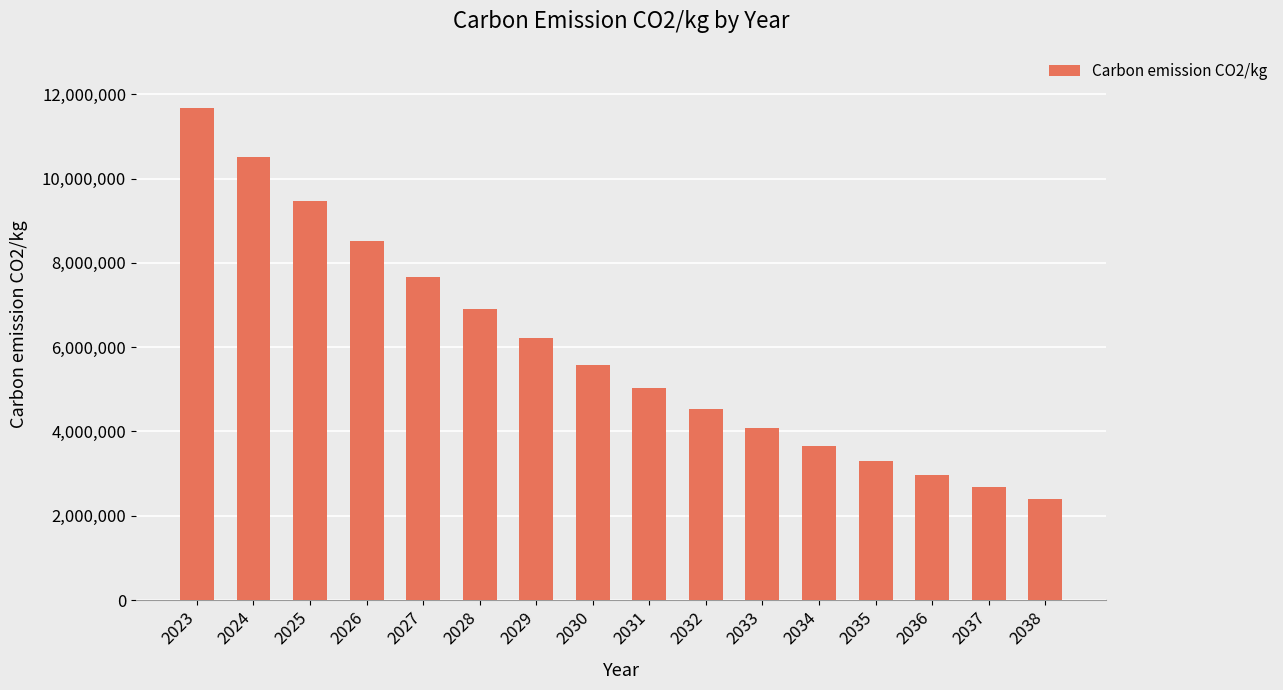

What value does the data have at 2032, to the nearest 50?

4524300